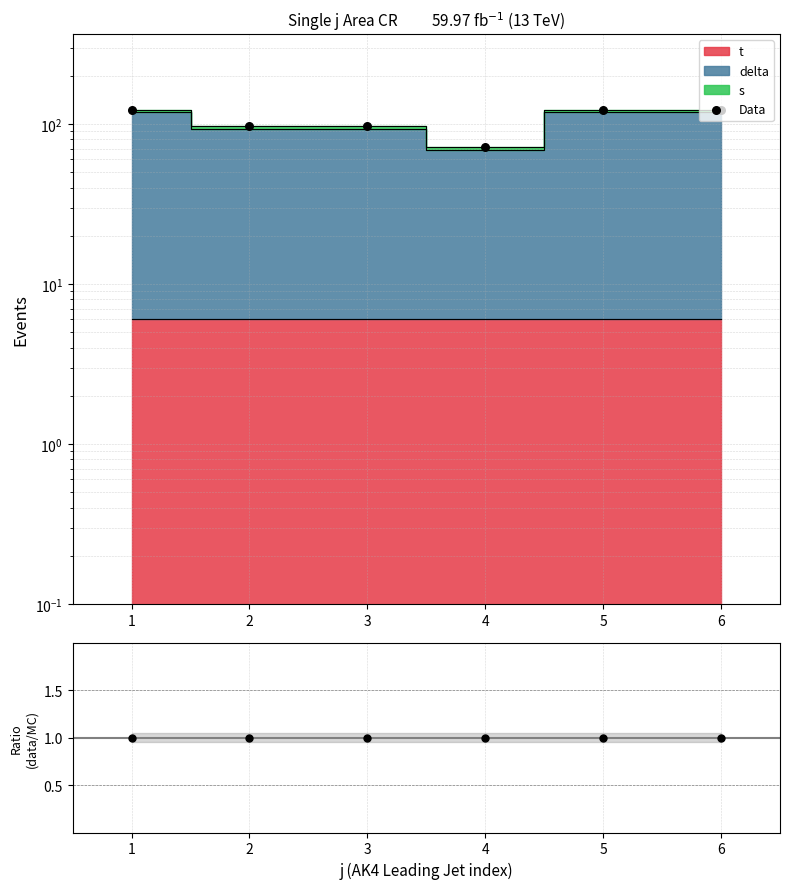

Which series has the largest total across all categories?

Data